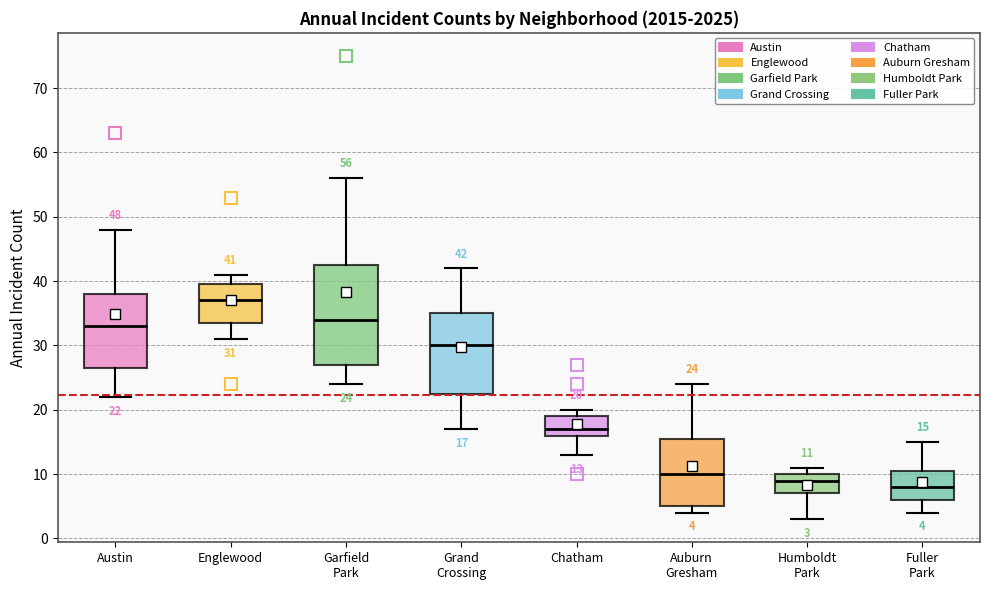

Comparing the boxes themselves (not the whiskers), which one is the tallest?

Garfield Park